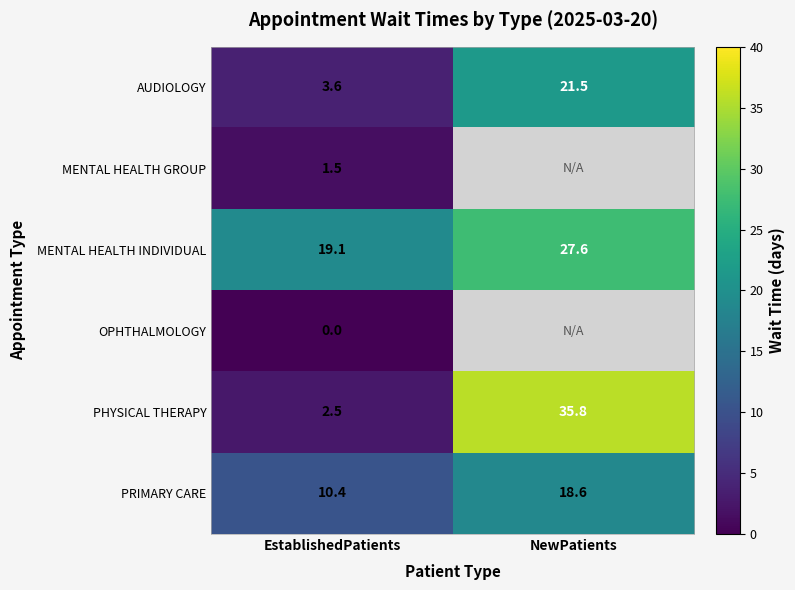

Which category has the lowest value across all series?

EstablishedPatients